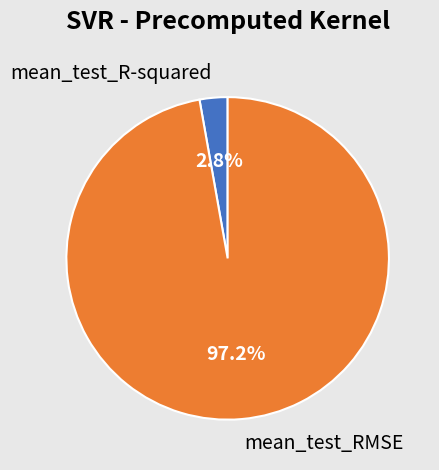

The mean_test_RMSE slice represents 86% of the pie. True or false?

False